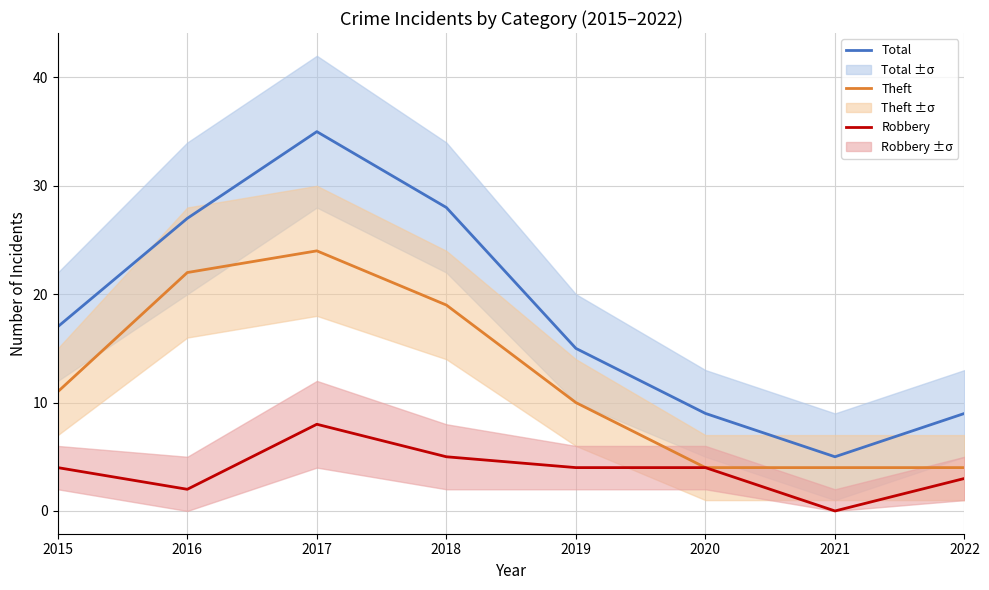

At 2017, list the series in order from smallest to largest.

Robbery, Theft, Total